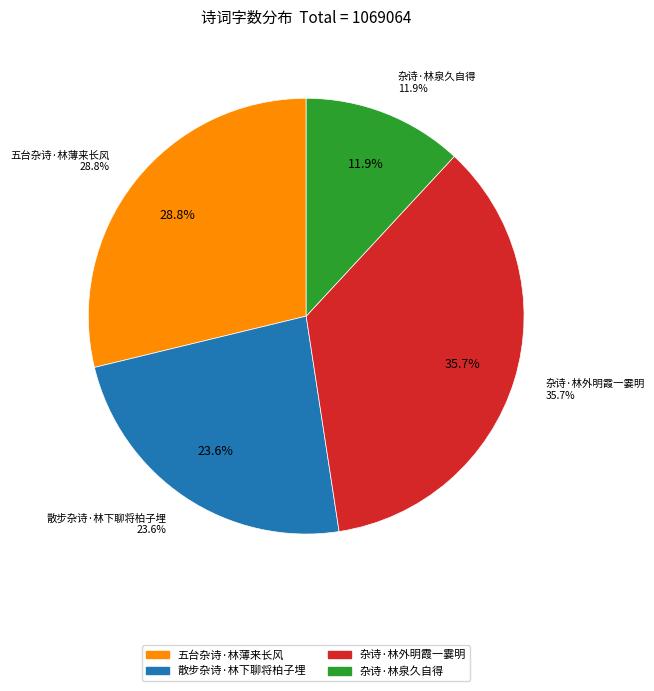

Is the sum of 五台杂诗·林薄来长风 and 杂诗·林泉久自得 greater than half?

No